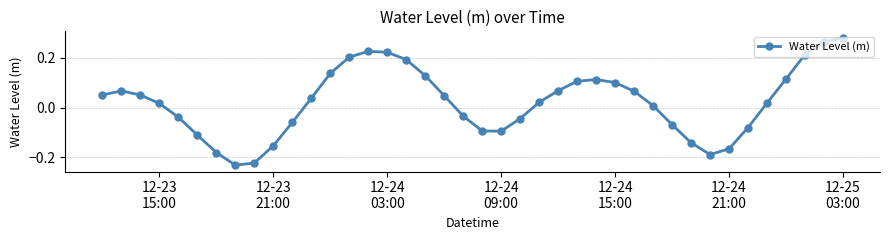

Is this an area chart (filled region under the line)?

No